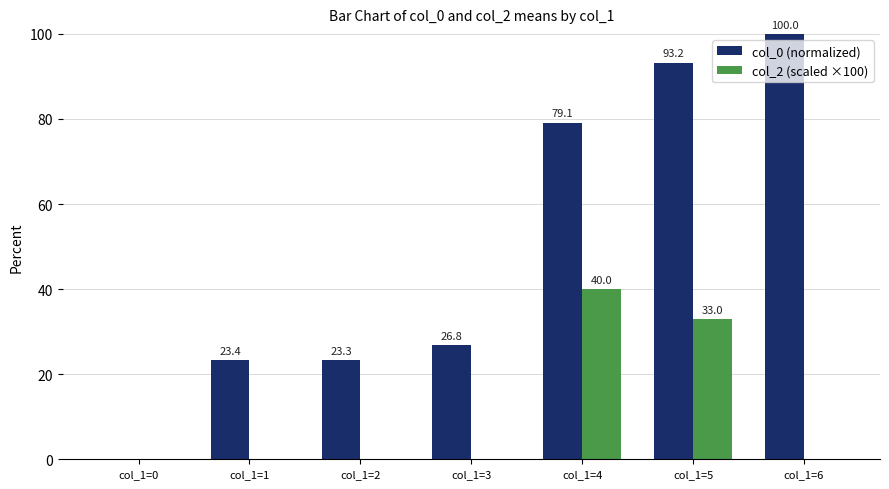

What is the sum of the col_2 (scaled ×100) values at col_1=2 and col_1=5?

33.0